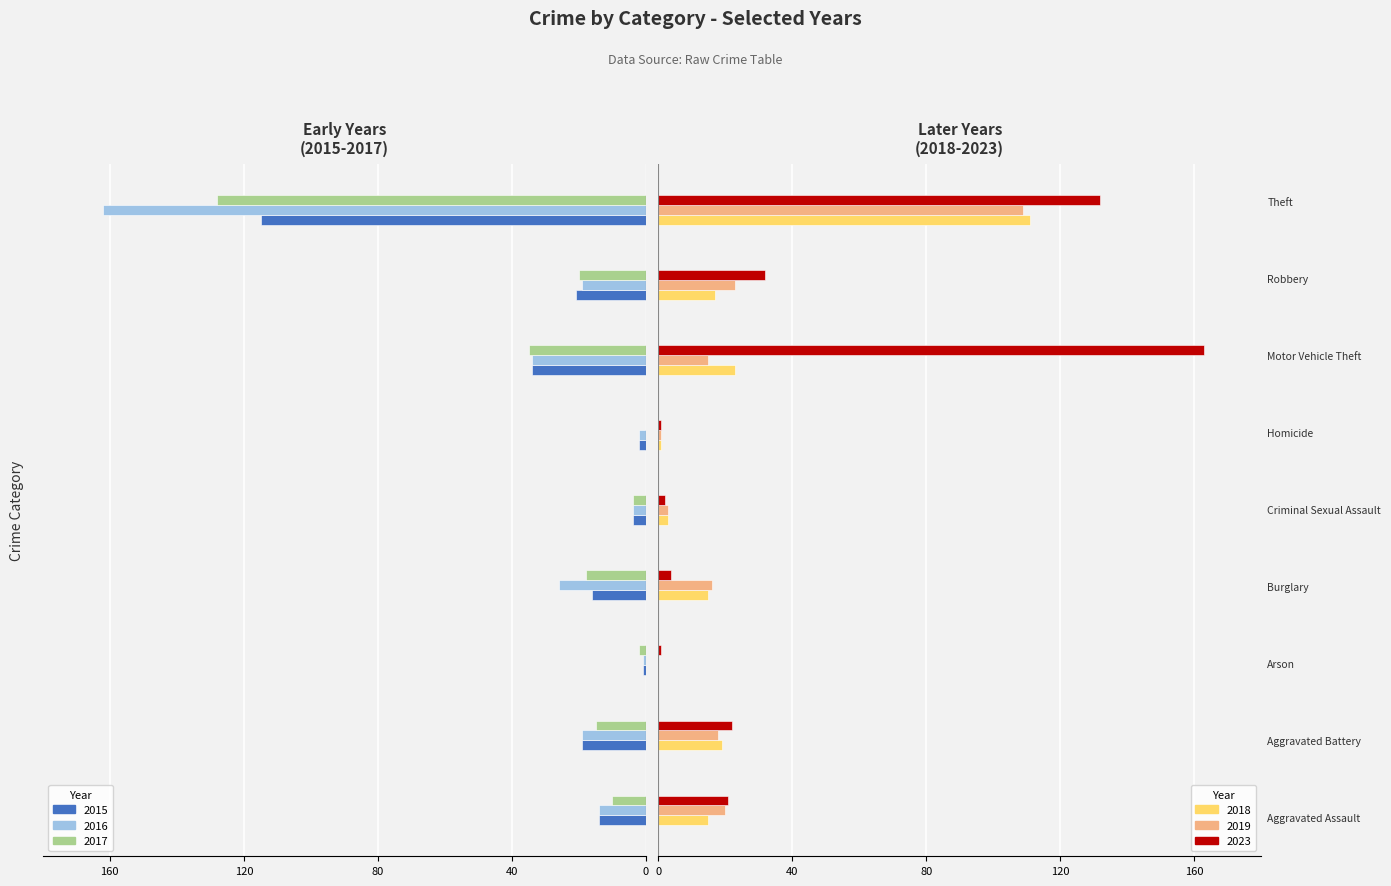

What is the sum of all 2019 values?

205